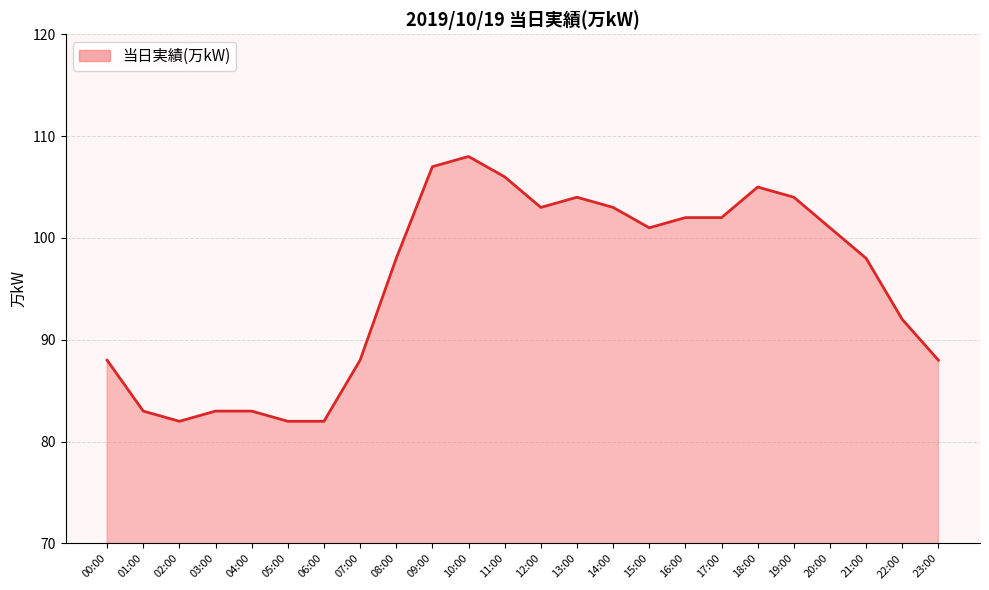

What is the minimum value shown in the chart?

82